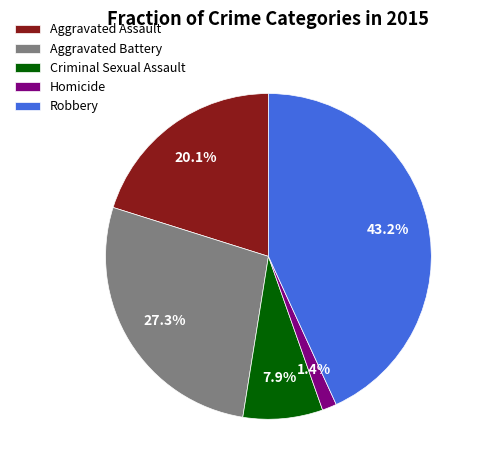

Does any single category account for the majority?

No